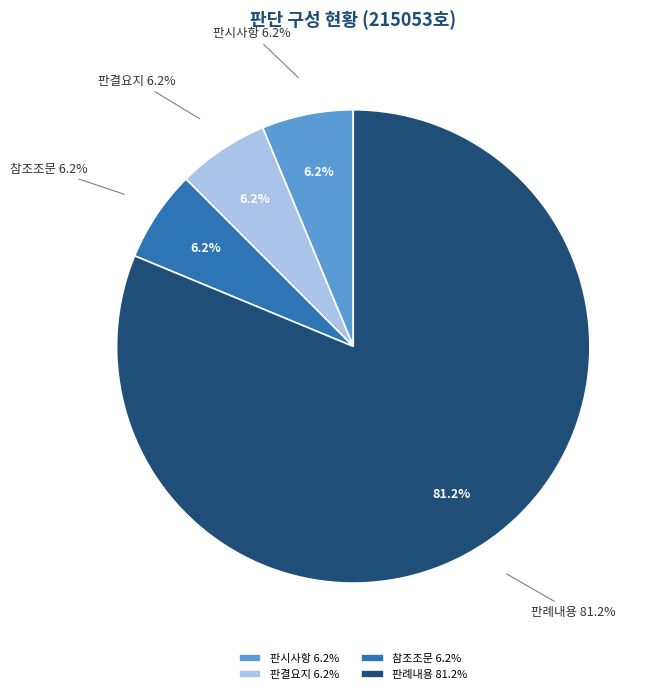

Is it true that 판례내용 is 69% of the pie?

False